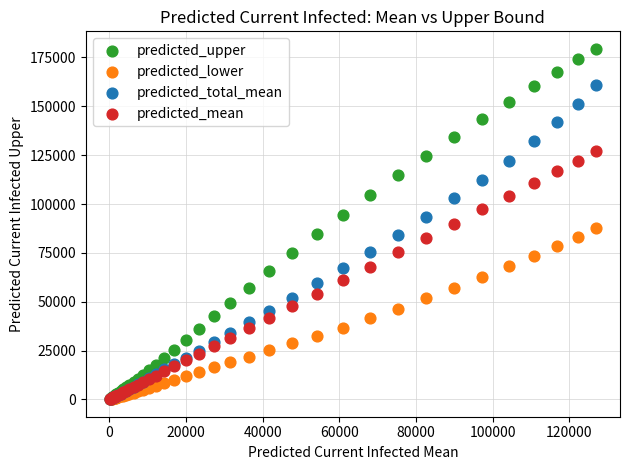

What are all the series names shown in the legend?

predicted_upper, predicted_lower, predicted_total_mean, predicted_mean